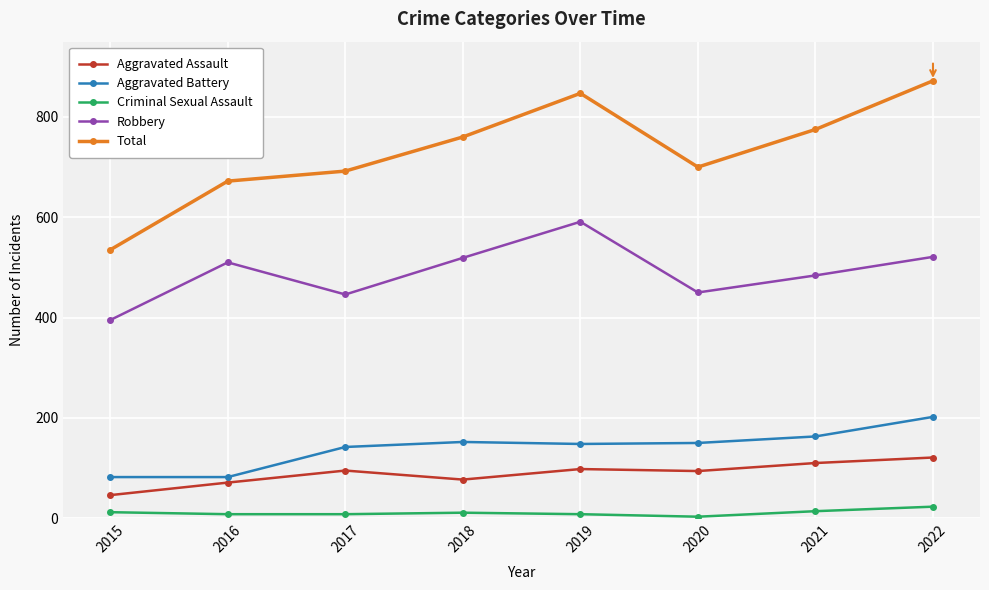

True or false: Robbery and Aggravated Battery intersect in this chart.

False